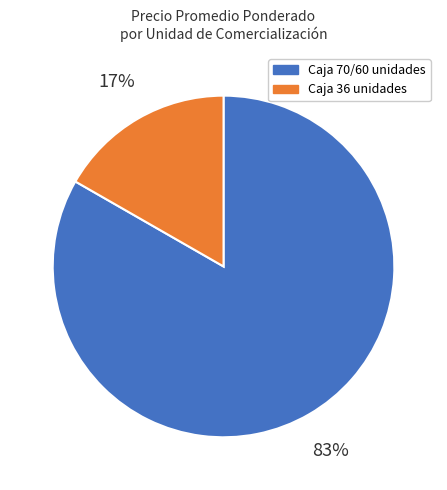

Does any single category account for the majority?

Yes